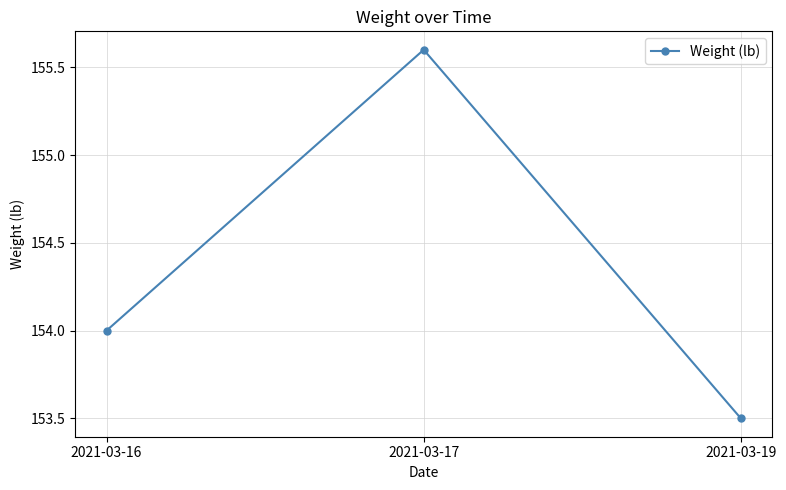

Count the number of categories in the chart.

3